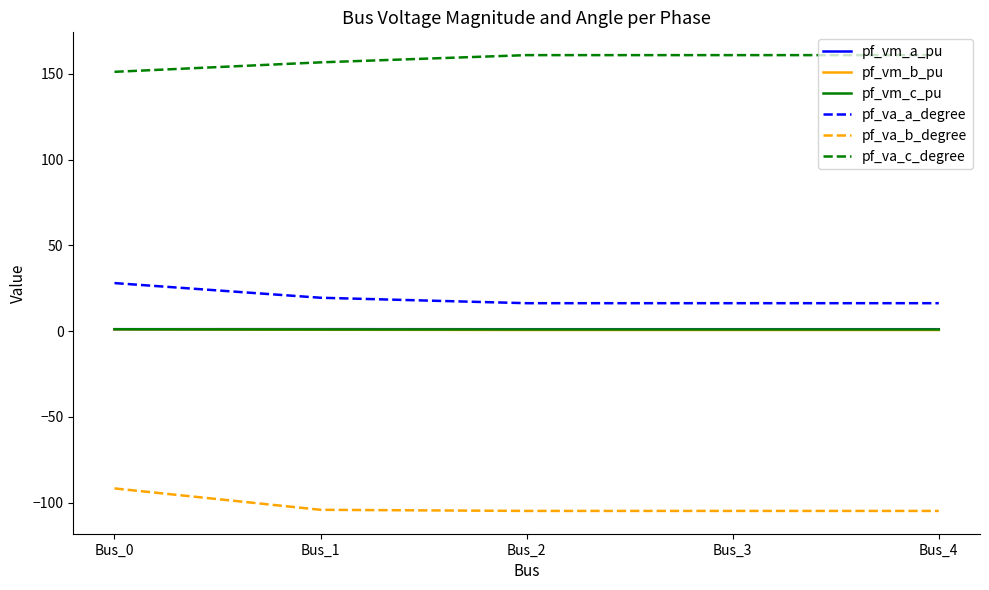

Which series has the largest total across all categories?

pf_va_c_degree